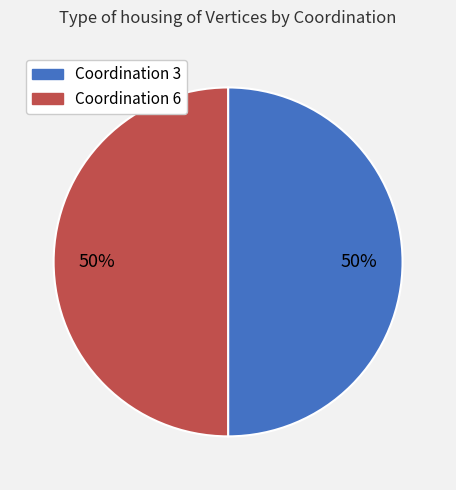

To the nearest percent, what is the average slice percentage?

50%